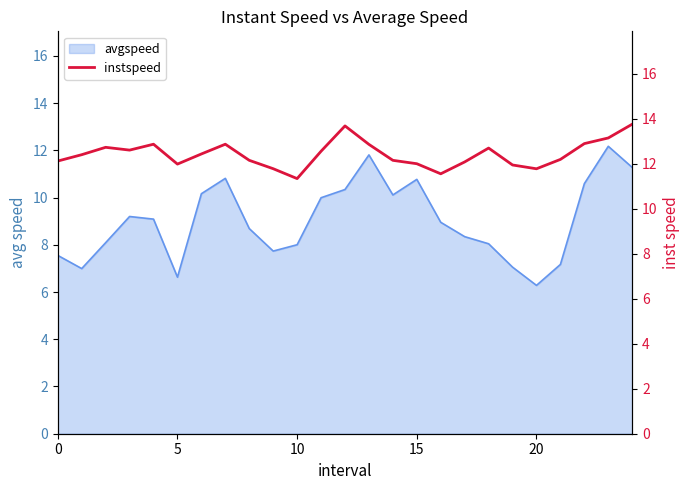

What is the highest value of the avgspeed series?

12.2